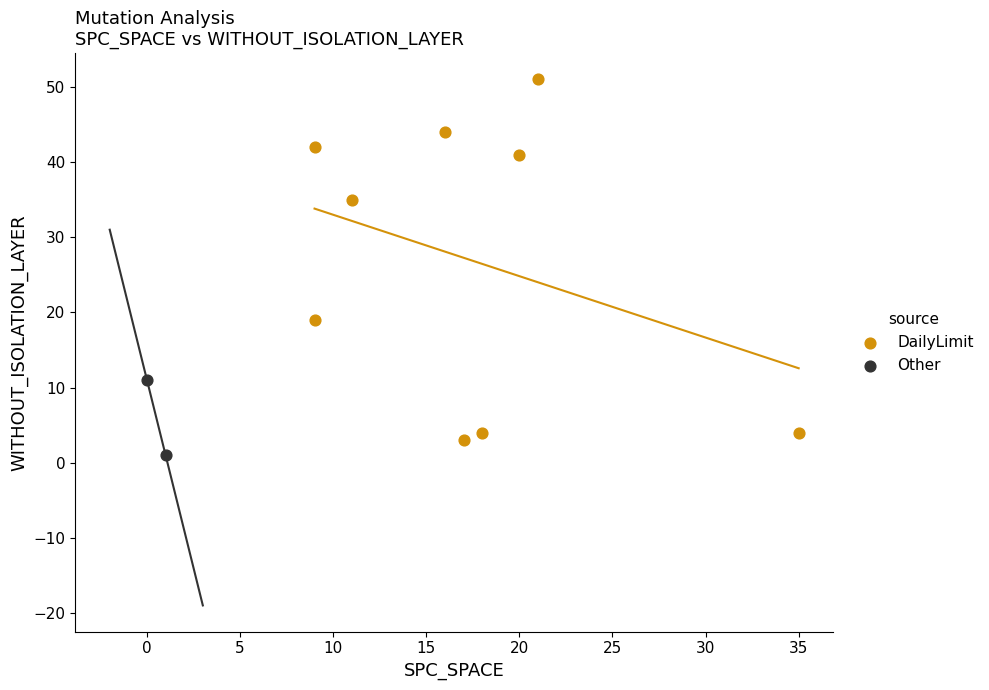

Which series reaches the minimum Y coordinate?

Other